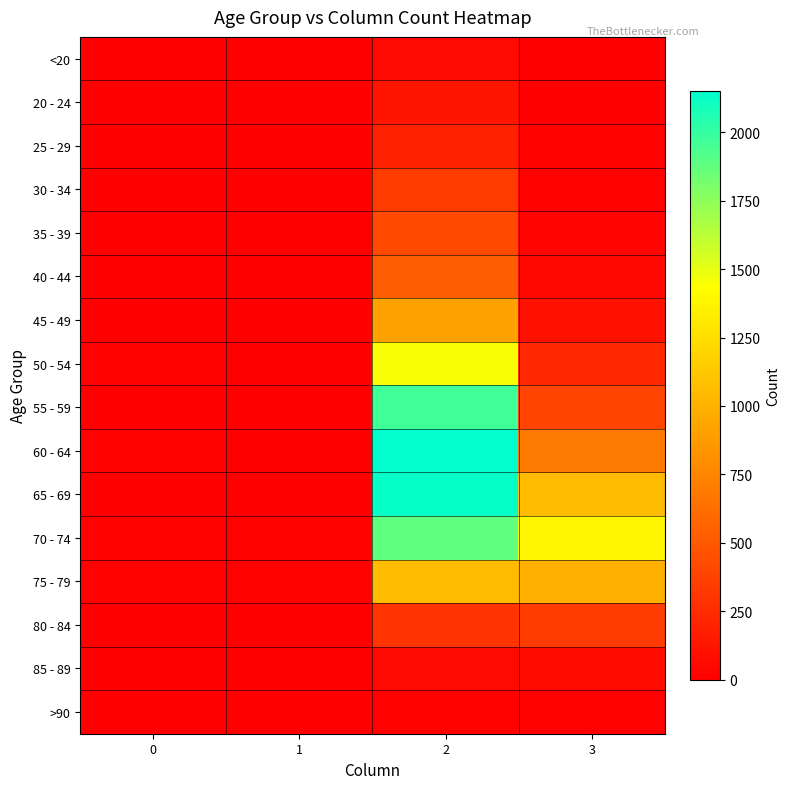

Reading left to right, list all the values displayed in this chart.

<20: 0=0	1=1	2=62	3=7
20 - 24: 0=1	1=0	2=121	3=2
25 - 29: 0=0	1=0	2=196	3=13
30 - 34: 0=0	1=2	2=333	3=14
35 - 39: 0=2	1=1	2=420	3=26
40 - 44: 0=0	1=1	2=530	3=53
45 - 49: 0=2	1=1	2=915	3=97
50 - 54: 0=9	1=3	2=1450	3=227
55 - 59: 0=8	1=6	2=1965	3=392
60 - 64: 0=11	1=8	2=2151	3=689
65 - 69: 0=6	1=6	2=2130	3=1057
70 - 74: 0=13	1=14	2=1882	3=1381
75 - 79: 0=10	1=12	2=1053	3=993
80 - 84: 0=7	1=4	2=296	3=333
85 - 89: 0=3	1=1	2=62	3=64
>90: 0=0	1=0	2=15	3=9